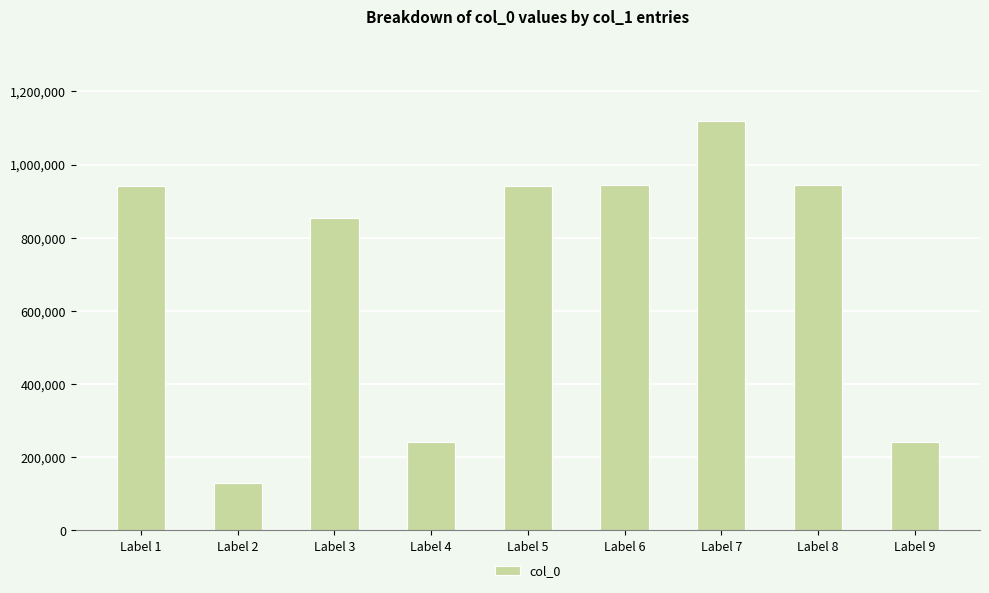

The value at Label 2 is 47712. True or false?

False